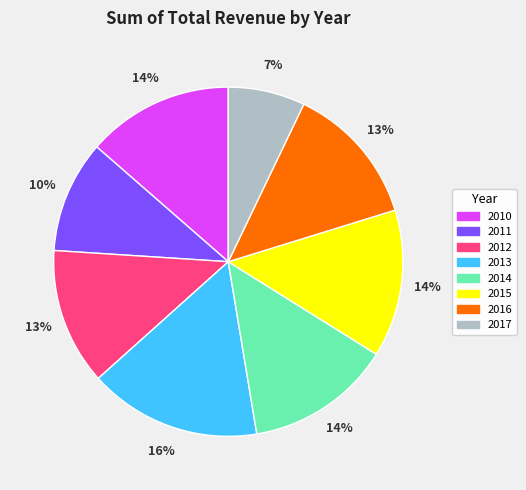

To the nearest percent, what percentage of the pie is 2014?

14%